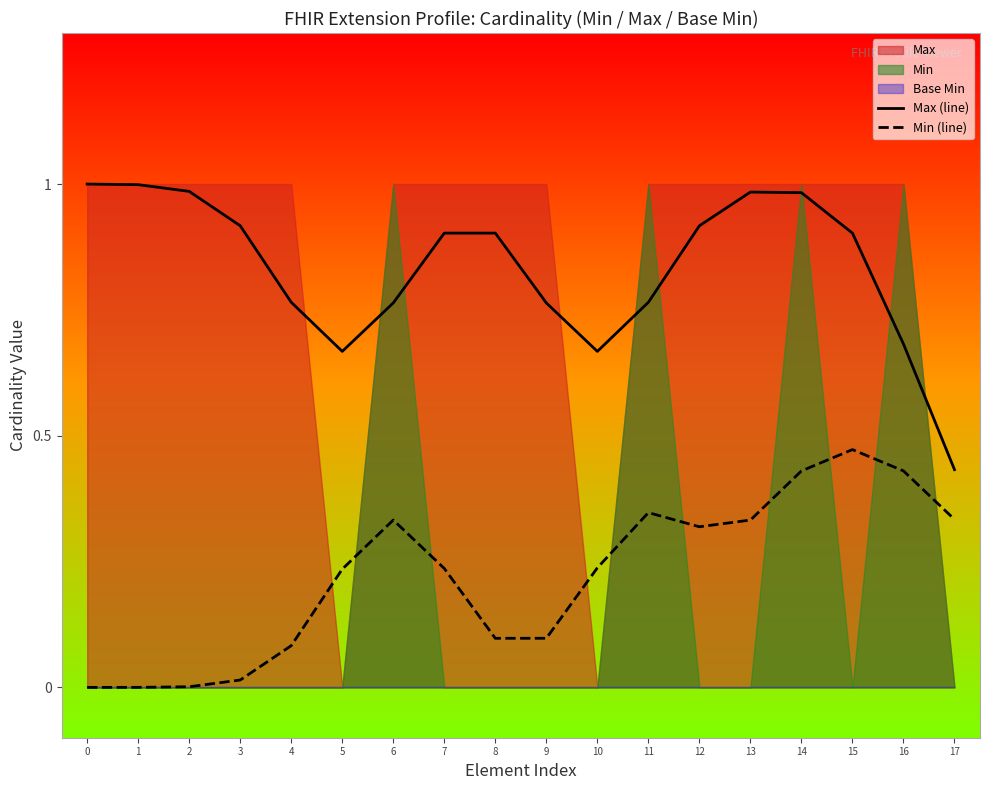

What is the spread (max minus min) of values at 14?

0.6